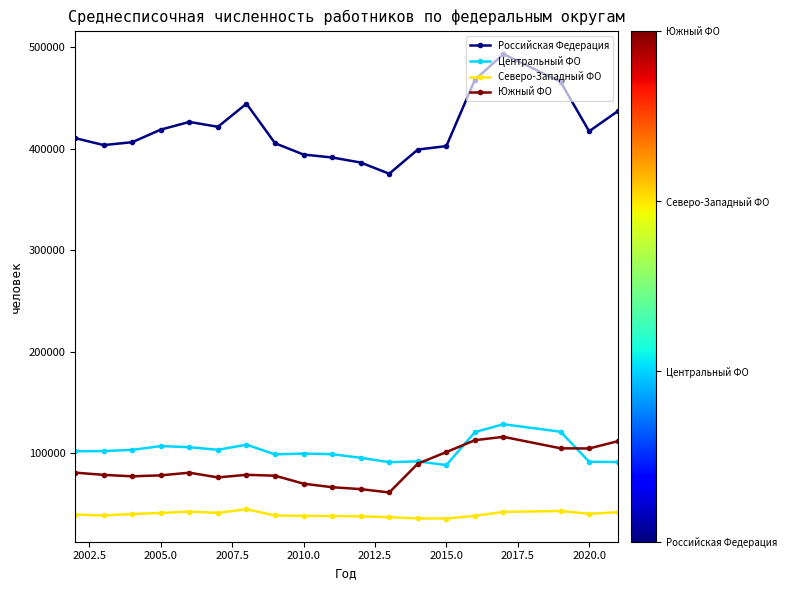

What is the maximum value for Центральный ФО?

128397.0